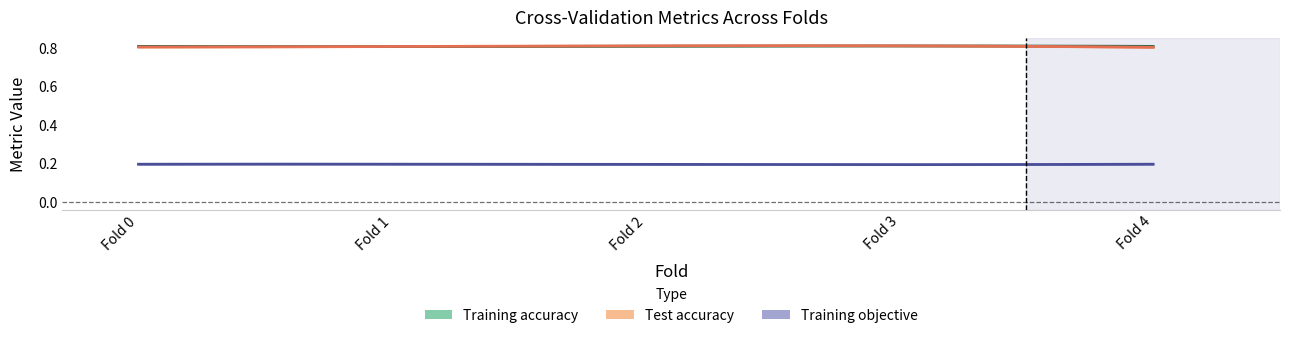

Rank the series by their maximum value, from highest to lowest.

Test accuracy, Training accuracy, Training objective function